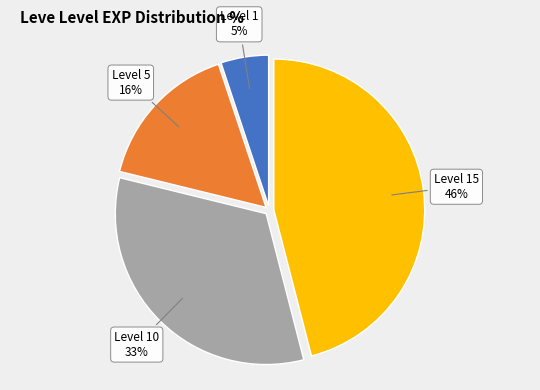

Is there a majority slice in this chart?

No